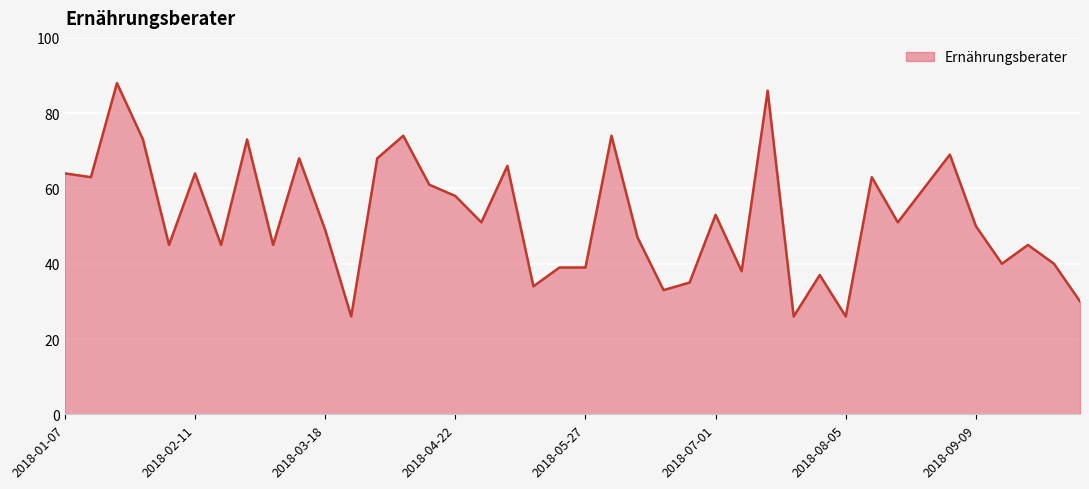

What is the greatest value displayed?

88